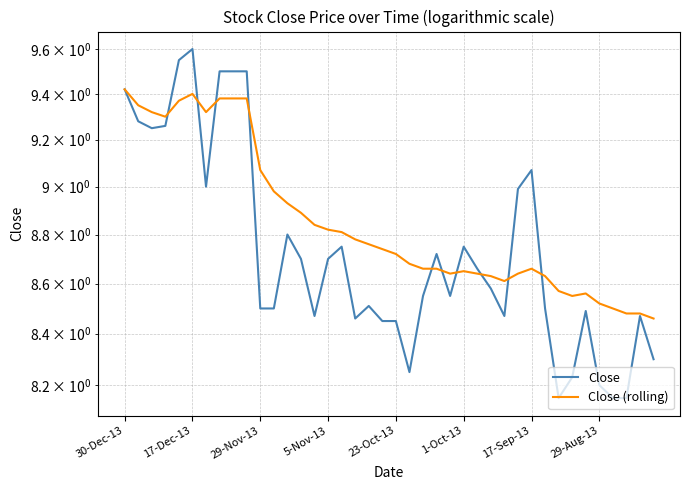

Which series changed the most between 30-Dec-13 and 14?

Close